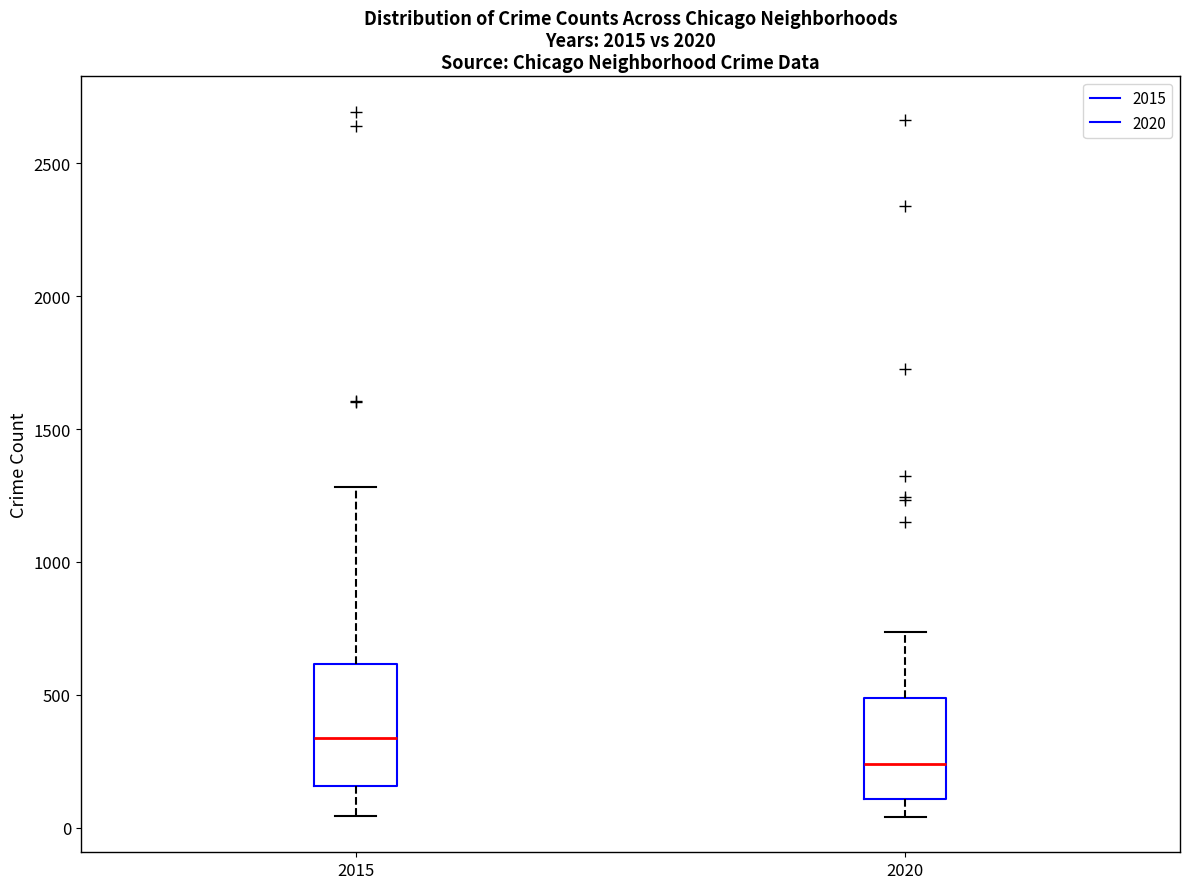

Which box's median line is the lowest?

2020